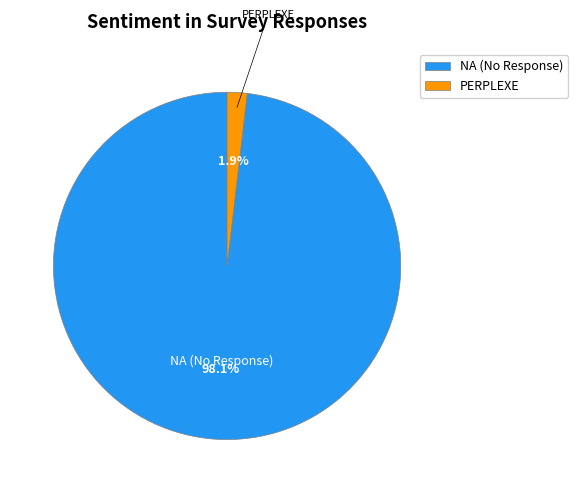

Combined, what portion of the pie is PERPLEXE and NA (No Response)?

100.0%